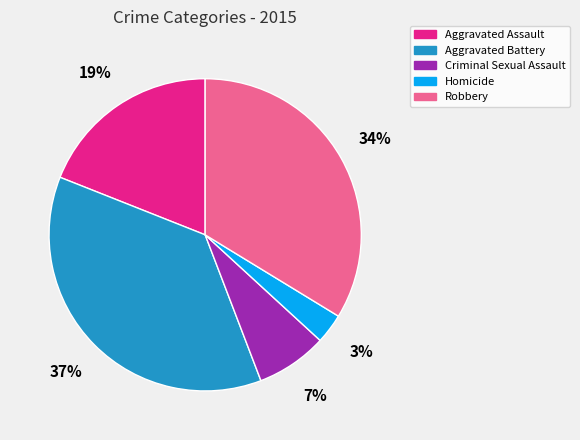

Does Criminal Sexual Assault account for over 50% of the chart?

No